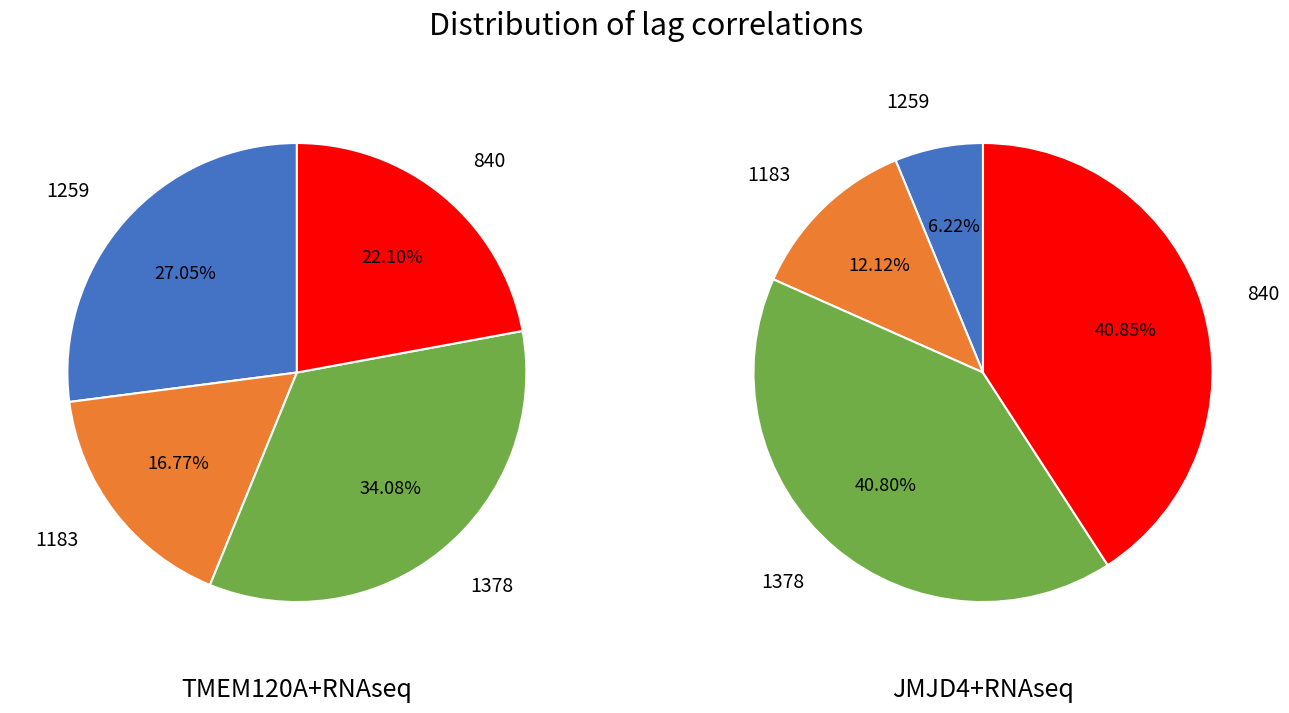

What percentage do 1183 and 1378 together represent?

50.9%